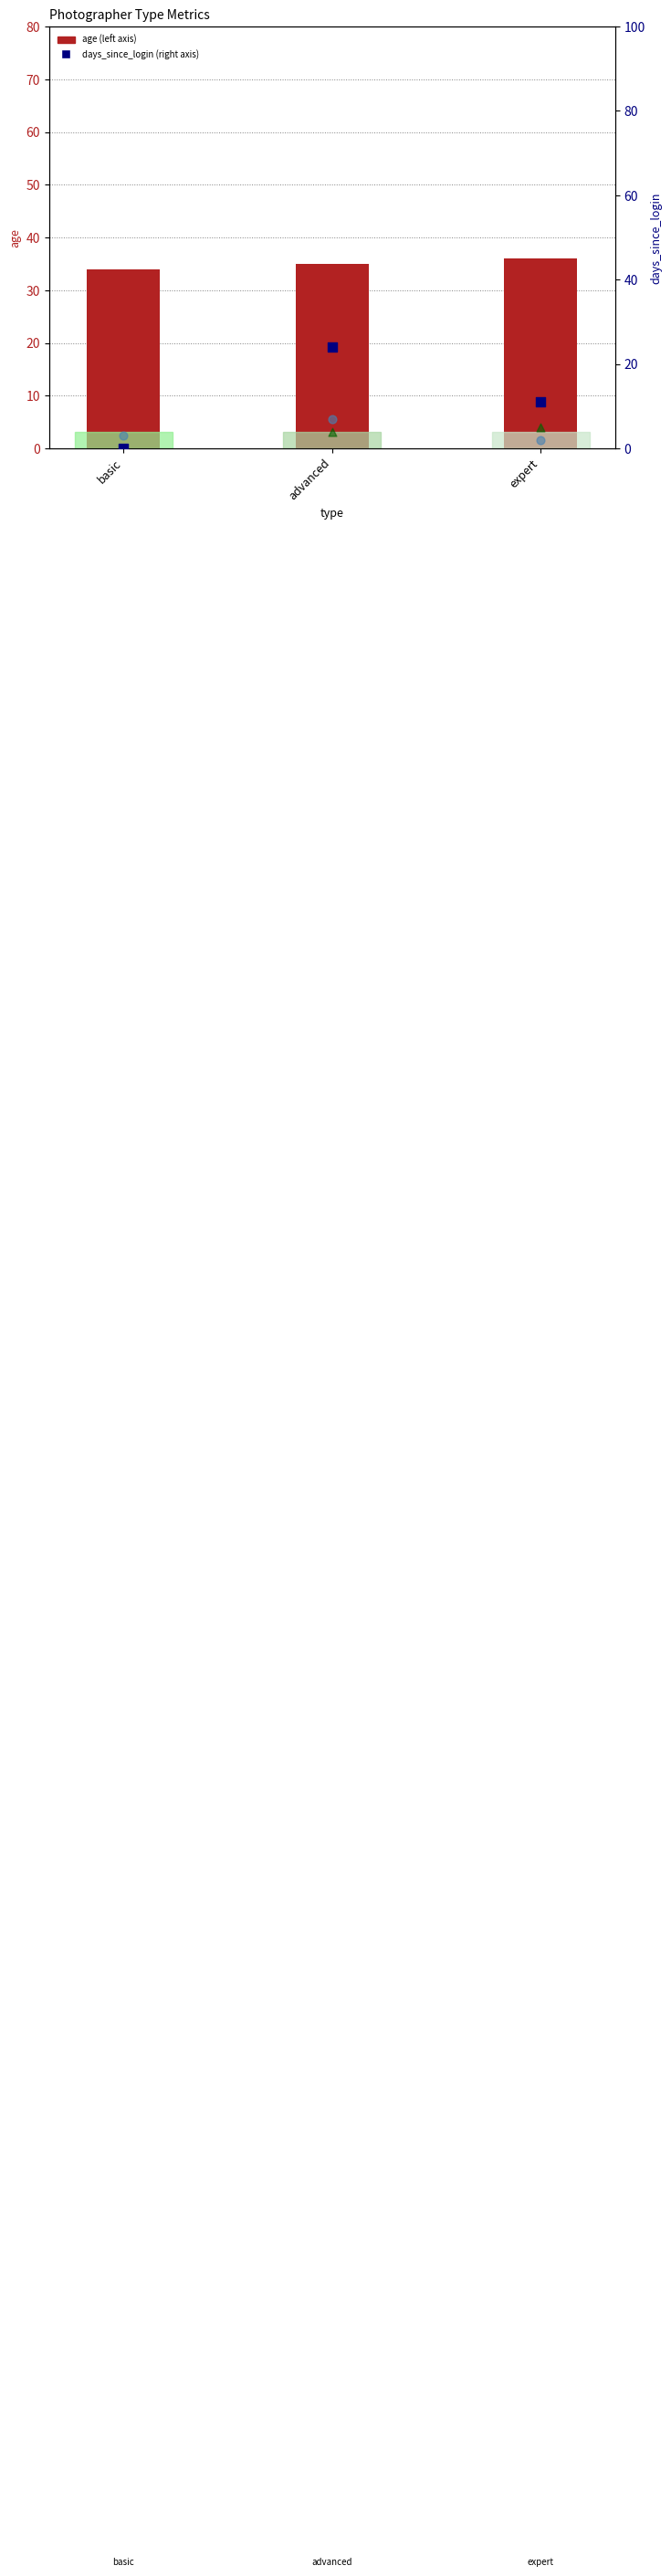

At which category is the sum across all series the highest?

advanced